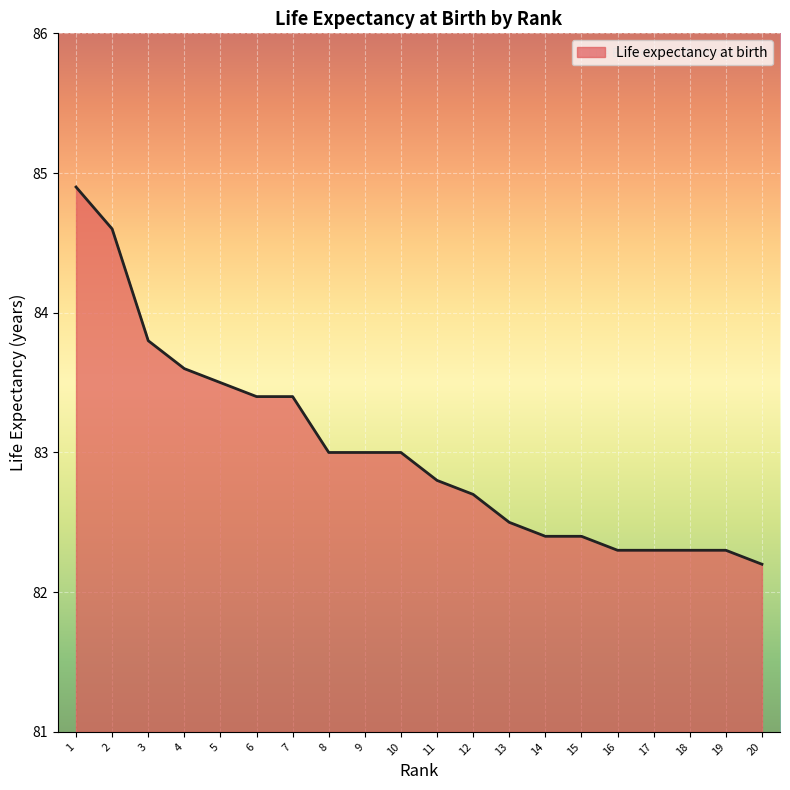

The chart shows a value of 82.5 at 13. True or false?

True